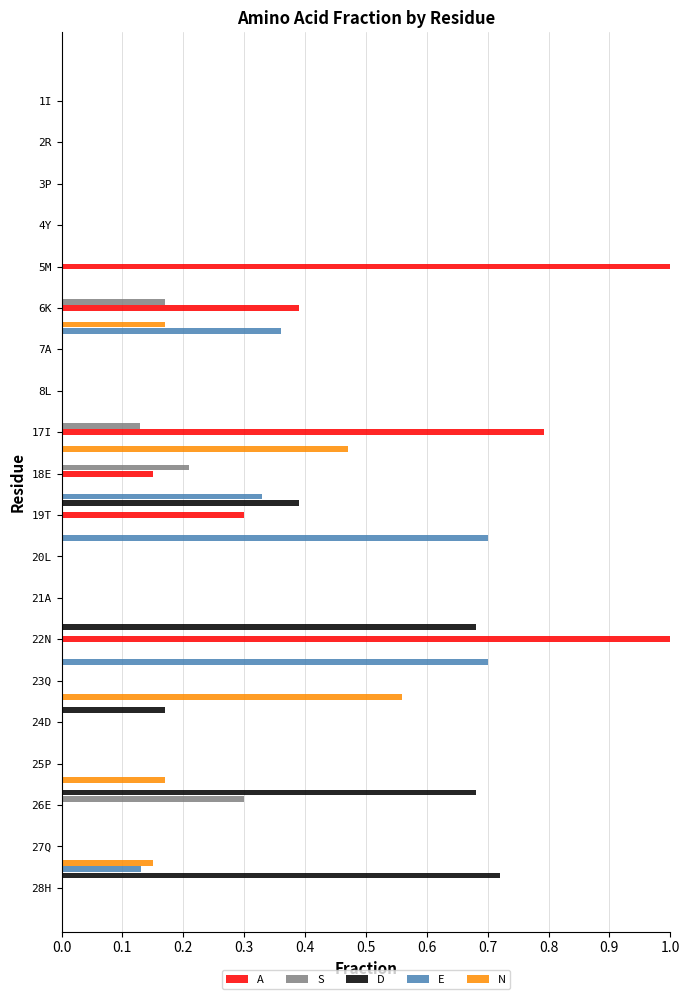

Which series has the largest total across all categories?

A